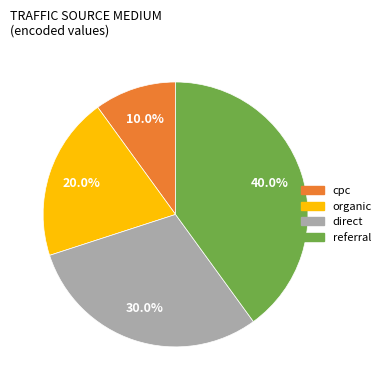

Does any single category account for the majority?

No